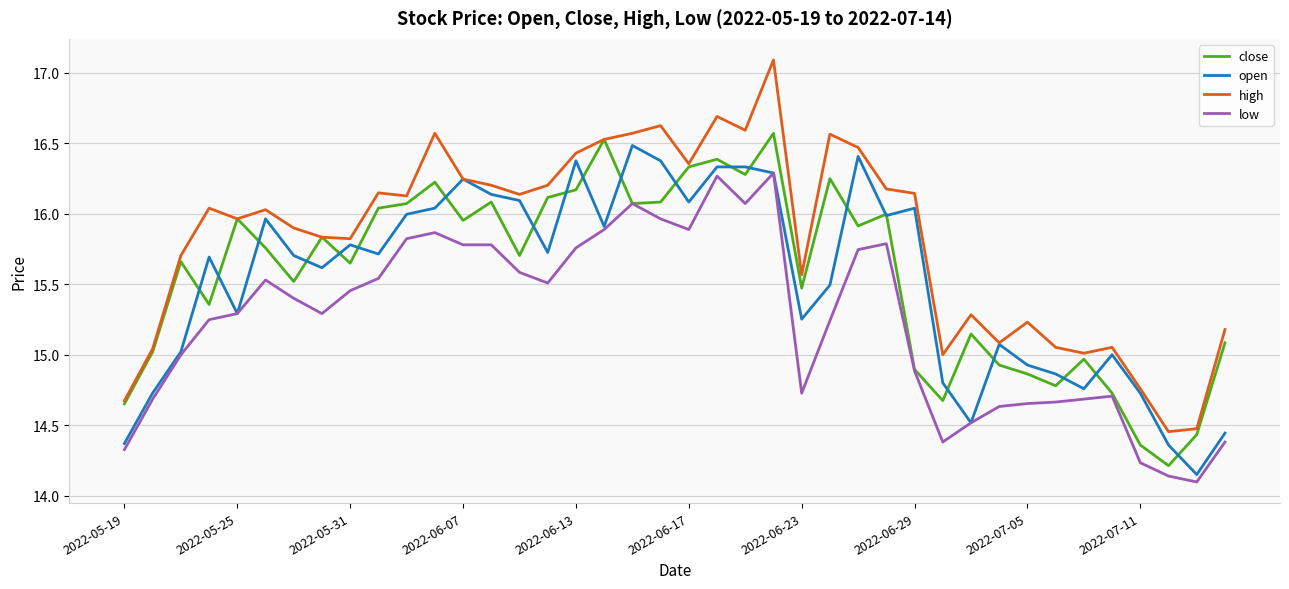

True or false: high and low cross at least once.

False